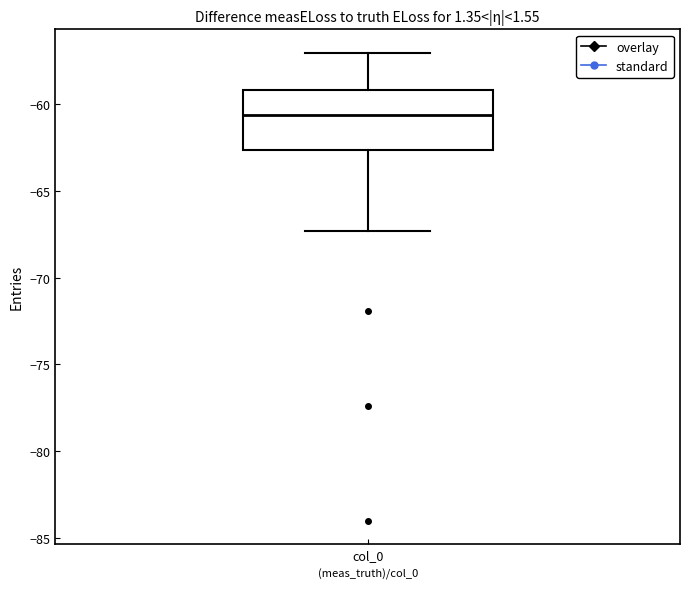

Transcribe this box plot: give where the median line is, the range the box spans, and where the two whiskers end, as read against the y-axis. The values are not printed on the chart, so give them approximately, as read against the axis.

median -60.5, box -62.5 to -59.0, whiskers -67.5 to -57.0